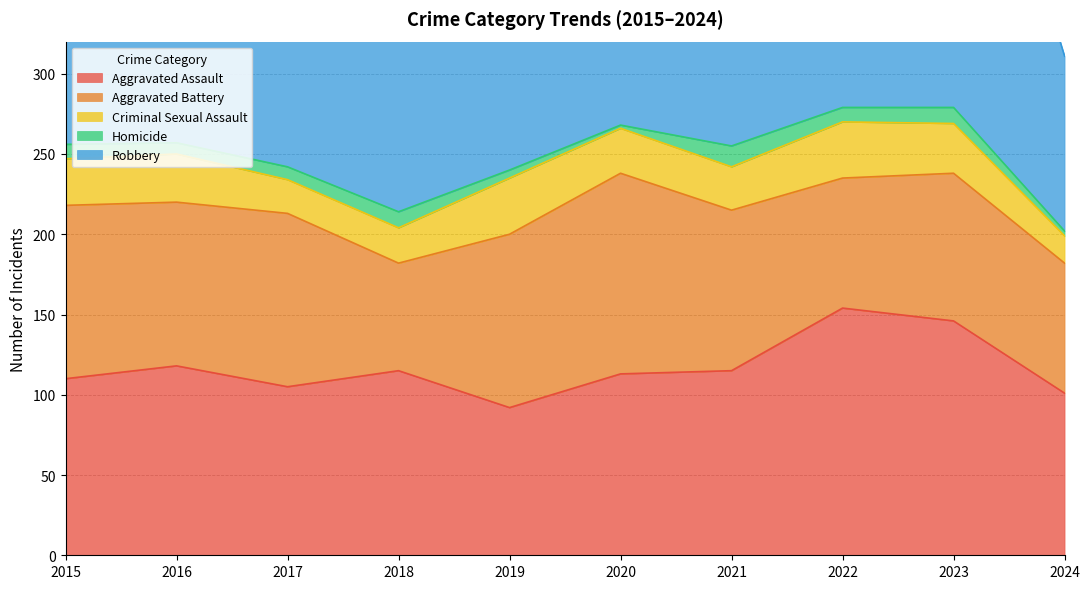

What is the sum of the Robbery values at 2023 and 2015?

414